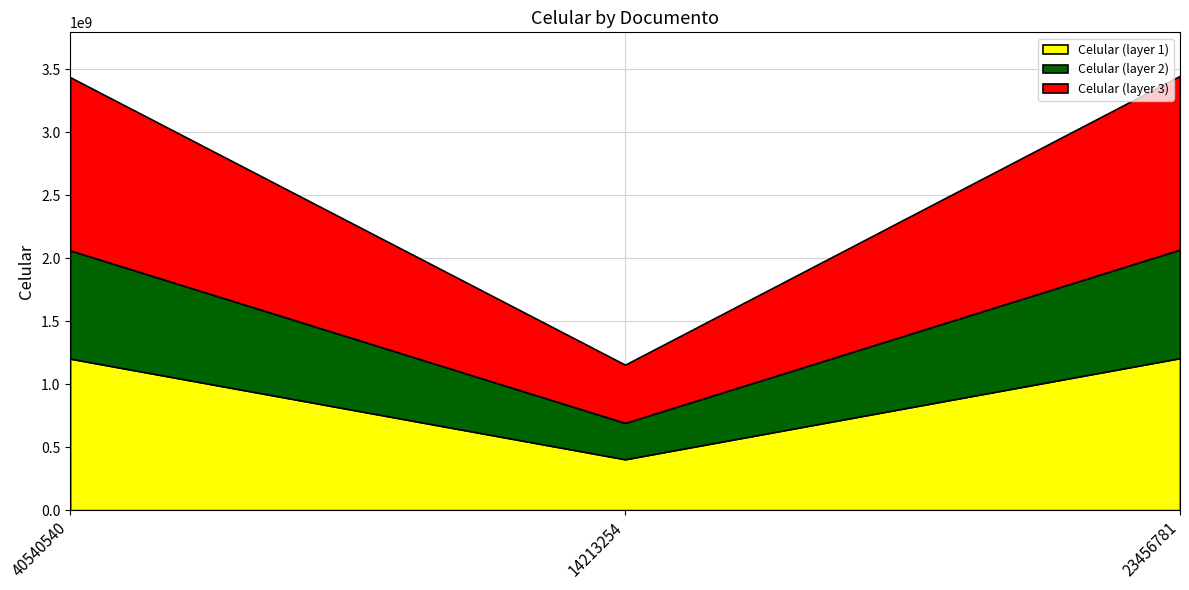

What is the greatest value displayed?

3447357895